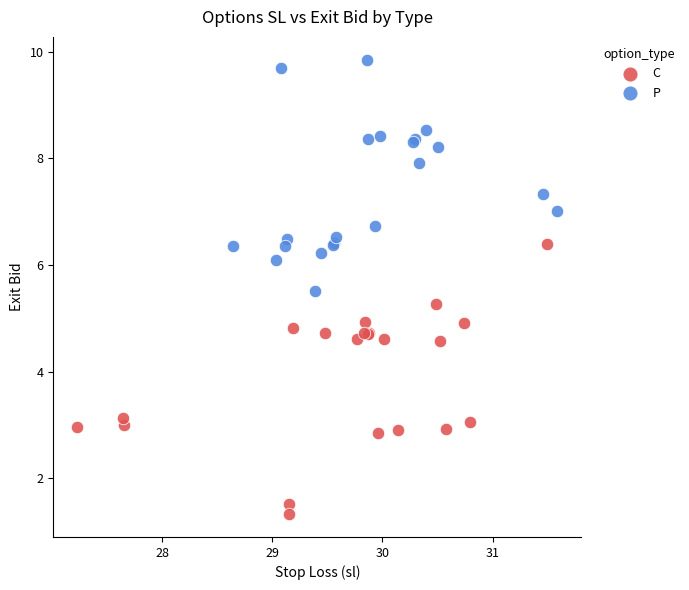

Which series has the widest spread of Y values?

C